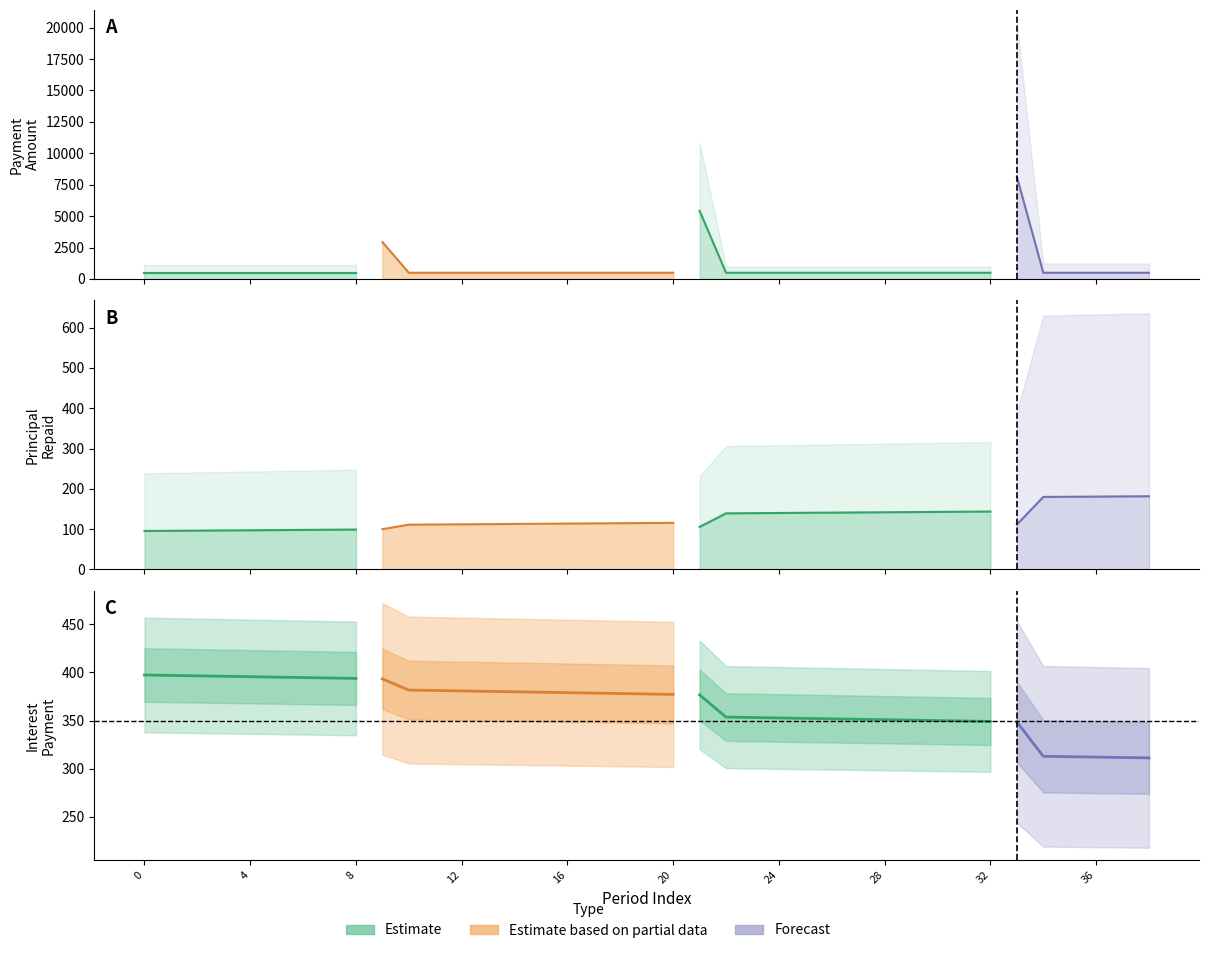

Reading left to right, what are all the values shown in this chart?

Principal: 95.4	95.9	96.3	96.7	97.2	97.6	98.1	98.5	99.0	99.9	111.1	111.5	112.0	112.4	112.9	113.3	113.8	114.2	114.7	115.2	115.6	105.5	139.2	139.6	140.1	140.5	141.0	141.4	141.9	142.3	142.8	143.2	143.7	111.5	179.9	180.3	180.7	181.2	181.6
Interest: 397.3	396.9	396.4	396.0	395.6	395.1	394.7	394.2	393.8	393.3	381.7	381.2	380.8	380.3	379.9	379.4	379.0	378.5	378.0	377.6	377.1	376.7	353.6	353.1	352.7	352.2	351.8	351.3	350.9	350.4	350.0	349.5	349.1	348.6	312.8	312.4	312.0	311.6	311.1
Payment: 492.7	492.7	492.7	492.7	492.7	492.7	492.7	492.7	492.7	2935.9	492.7	492.7	492.7	492.7	492.7	492.7	492.7	492.7	492.7	492.7	492.7	5418.1	492.7	492.7	492.7	492.7	492.7	492.7	492.7	492.7	492.7	492.7	492.7	8155.8	492.7	492.7	492.7	492.7	492.7